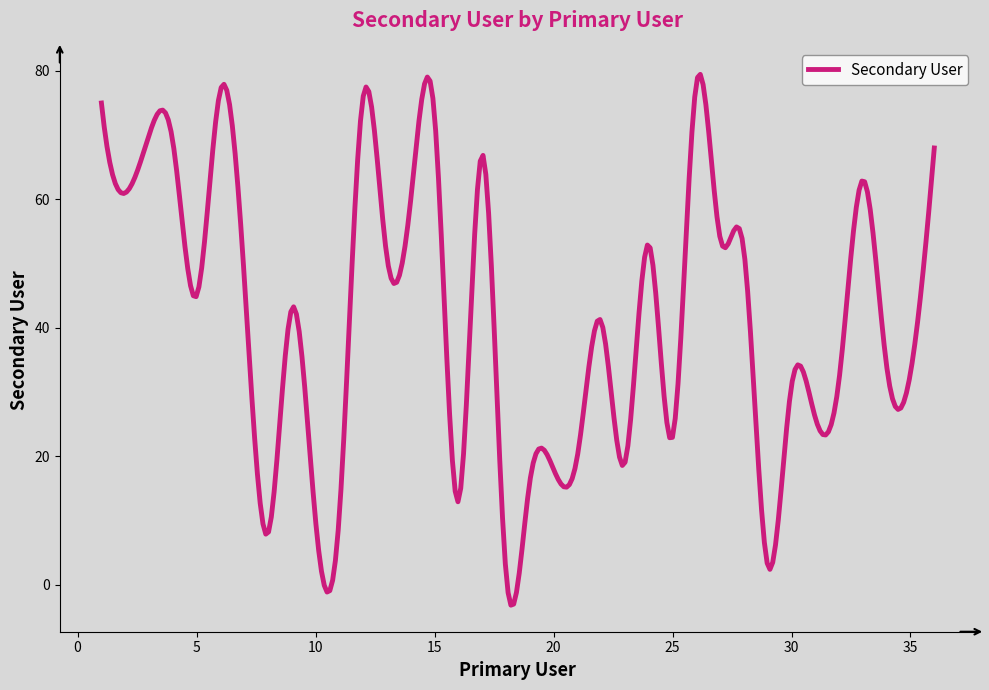

What is the difference between the maximum and minimum values?

82.6